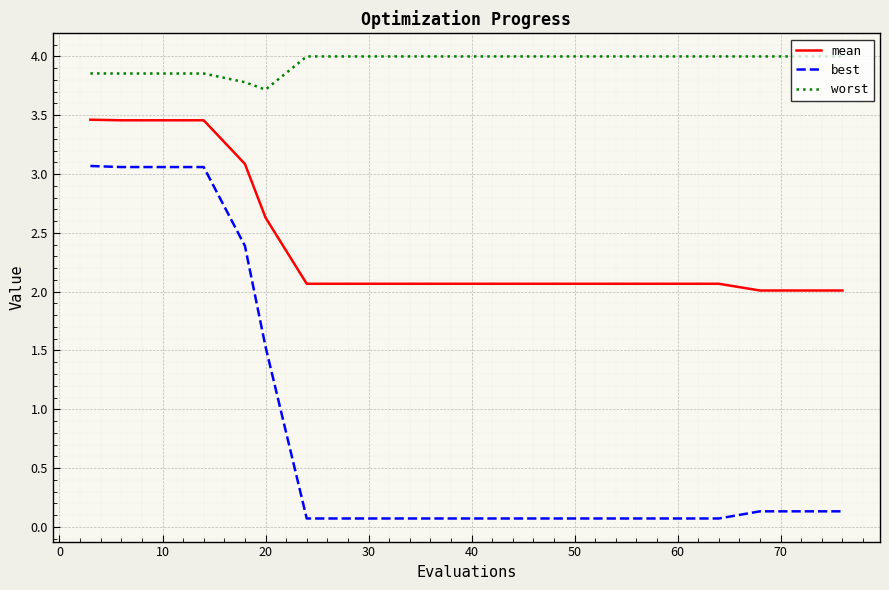

What is the difference between the second highest and second lowest values in the best series?

3.0